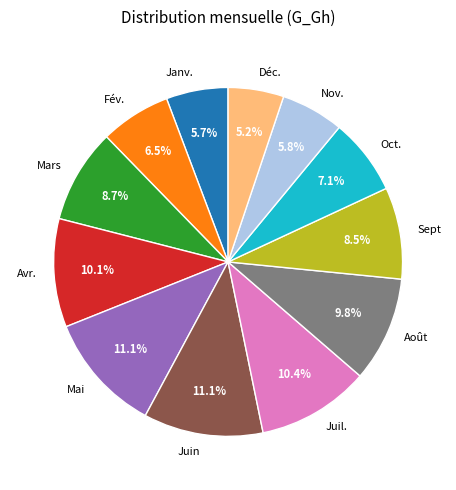

How many slices are in this pie chart?

12